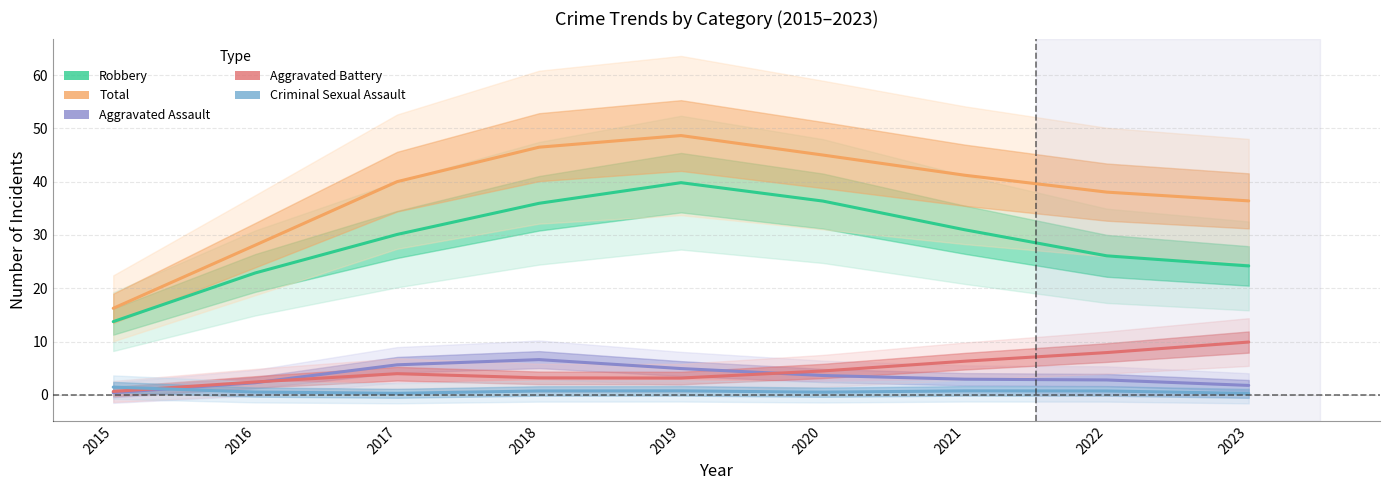

Which series has the largest total across all categories?

Total